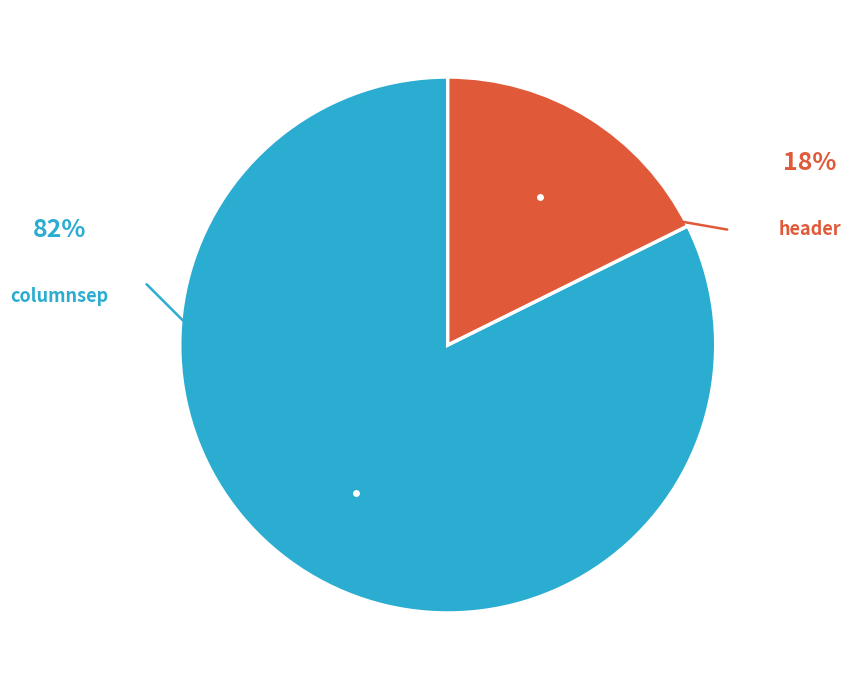

Does any single category account for the majority?

Yes